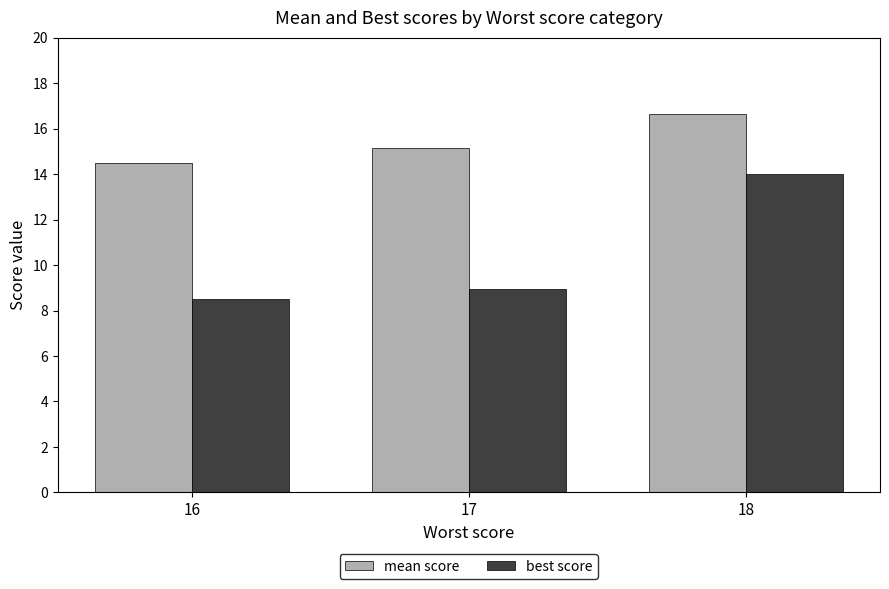

List the series in order of their overall mean, highest first.

mean score, best score